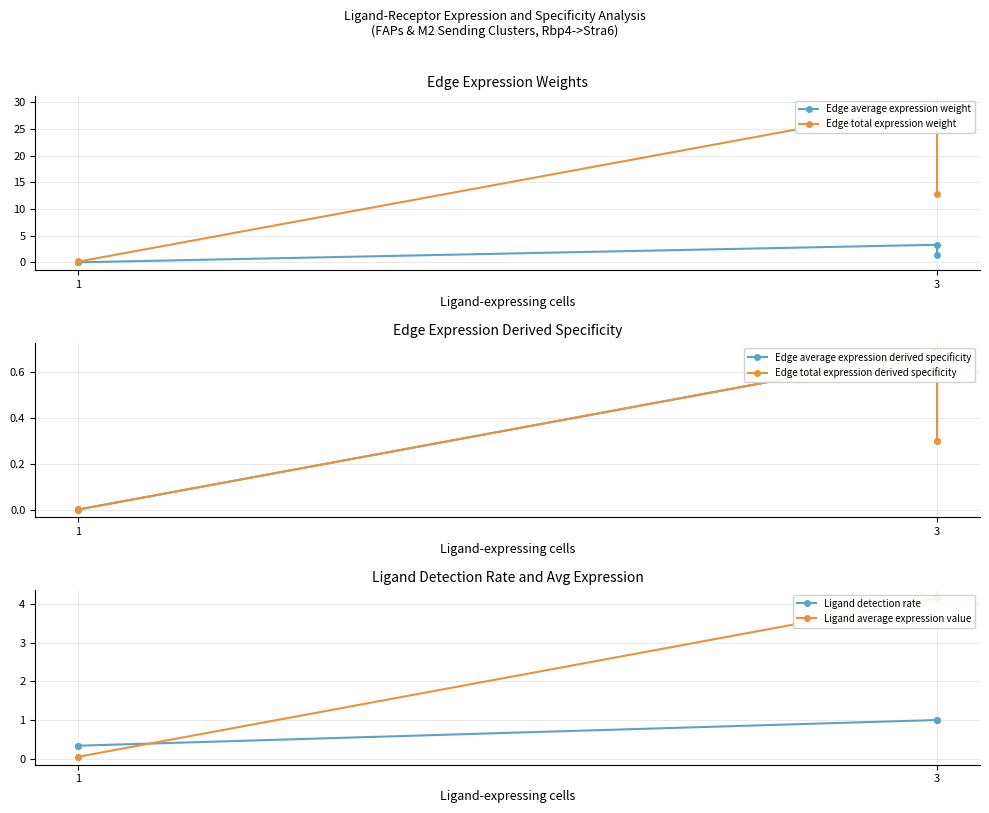

What is the value of the Edge average expression derived specificity point at the 2nd from the left?

0.7